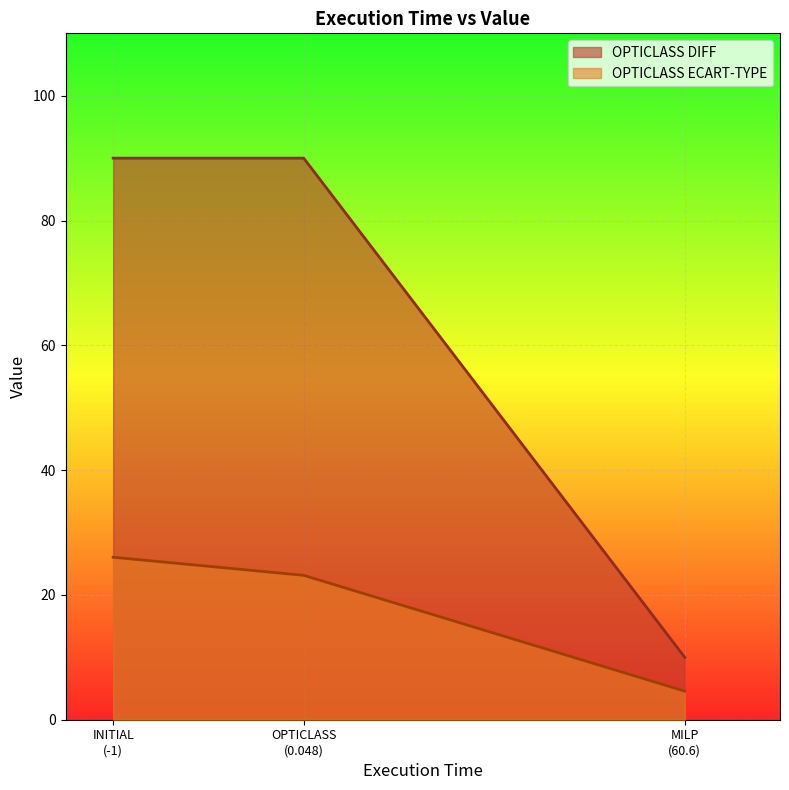

How many distinct data groups are displayed?

2